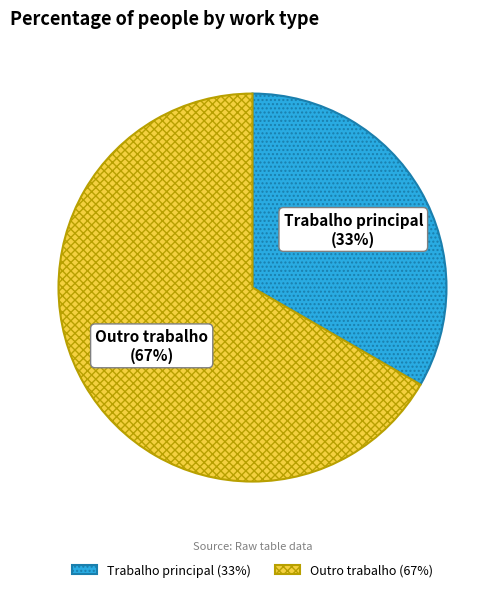

How many segments does this pie chart have?

2